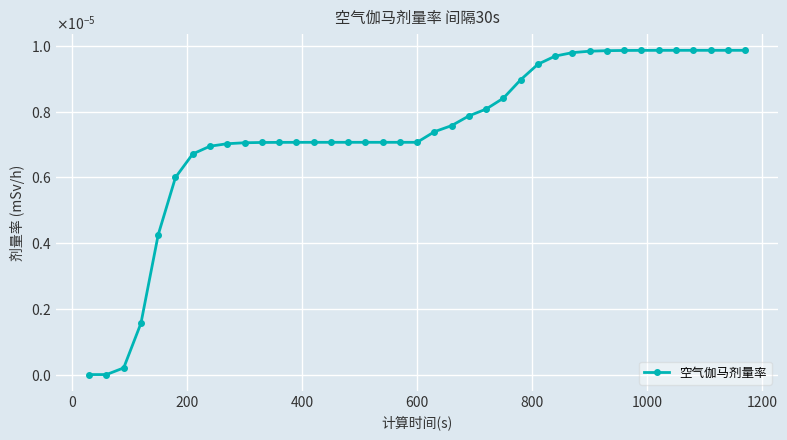

Does the chart have visible grid lines?

Yes